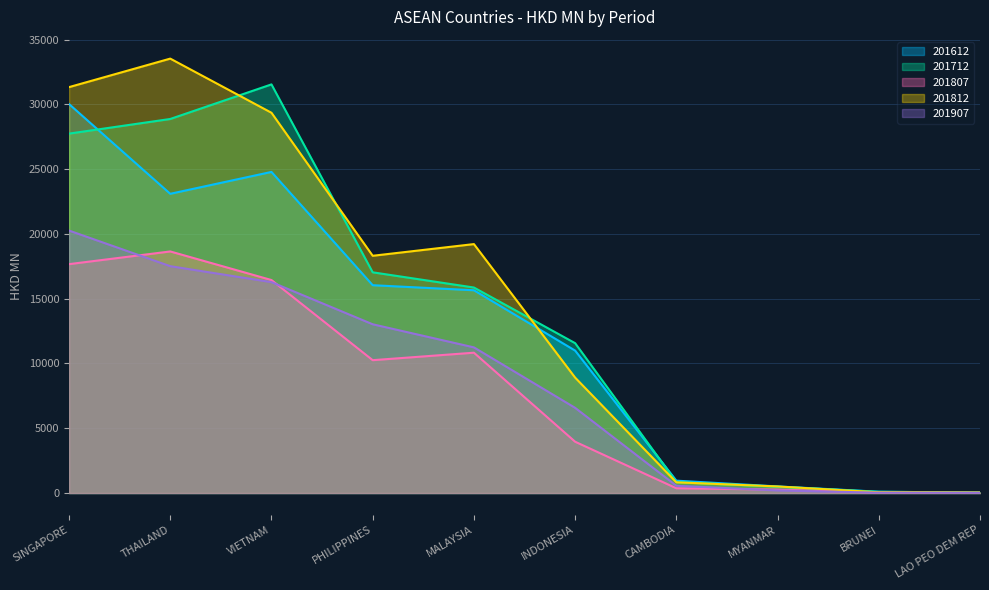

What is the spread (max minus min) of values at VIETNAM?

15266.4